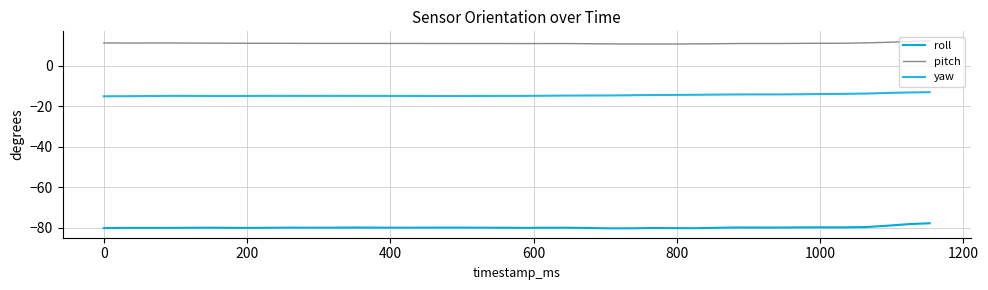

How many distinct data groups are displayed?

3